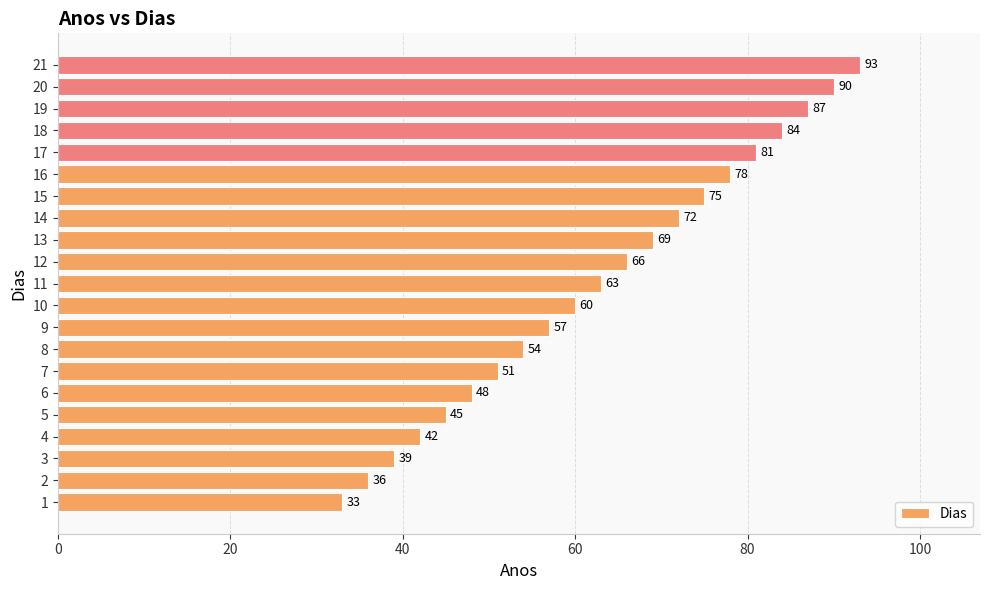

What is the sum of the values at 8 and 17?

135